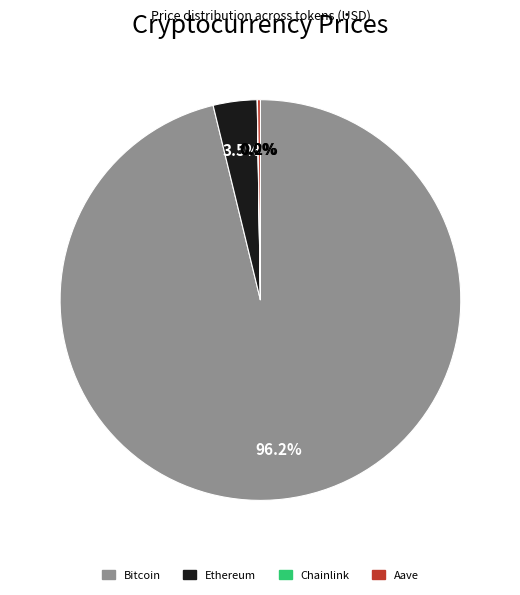

Between Ethereum and Bitcoin, which is larger?

Bitcoin